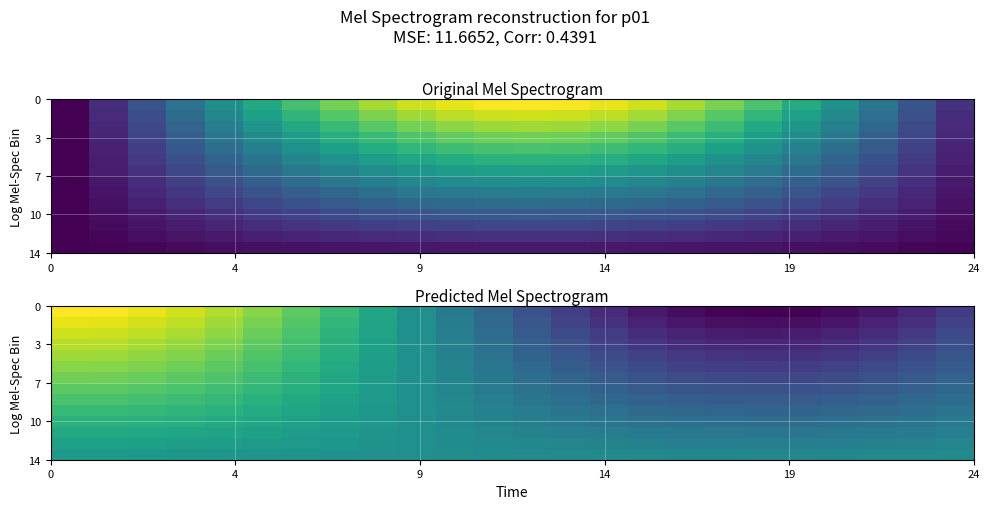

Count the number of categories in the chart.

24